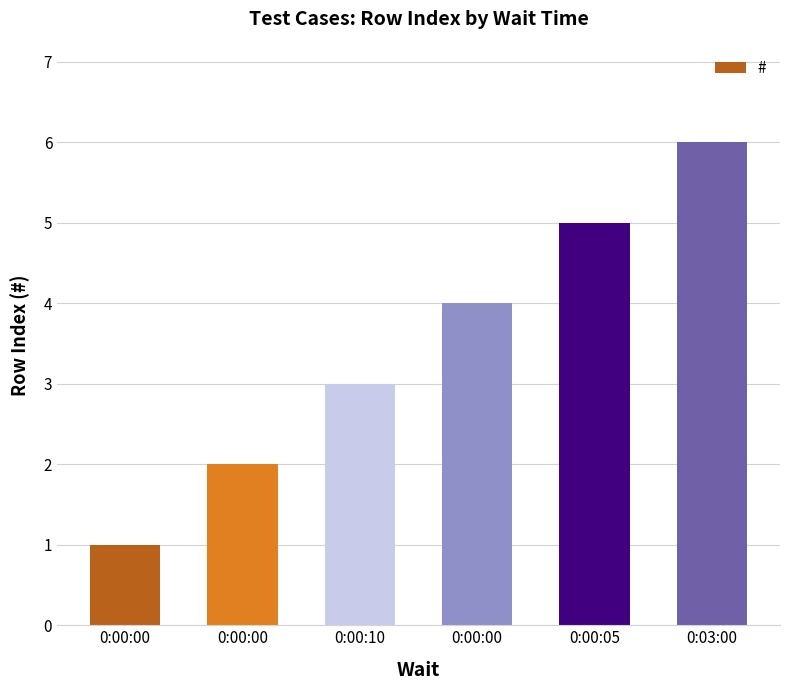

Rank the categories by value from highest to lowest.

0:03:00, 0:00:05, 0:00:00, 0:00:10, 0:00:00, 0:00:00